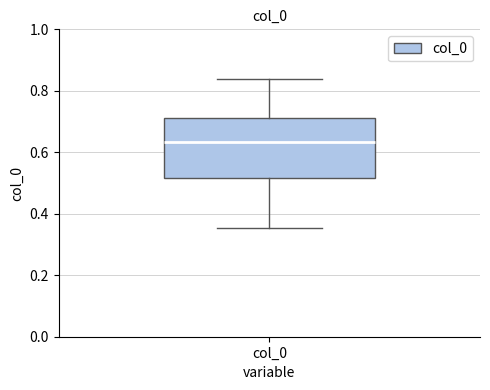

Transcribe this box plot: give where the median line is, the range the box spans, and where the two whiskers end, as read against the y-axis. The values are not printed on the chart, so give them approximately, as read against the axis.

median 0.64, box 0.52 to 0.72, whiskers 0.36 to 0.84